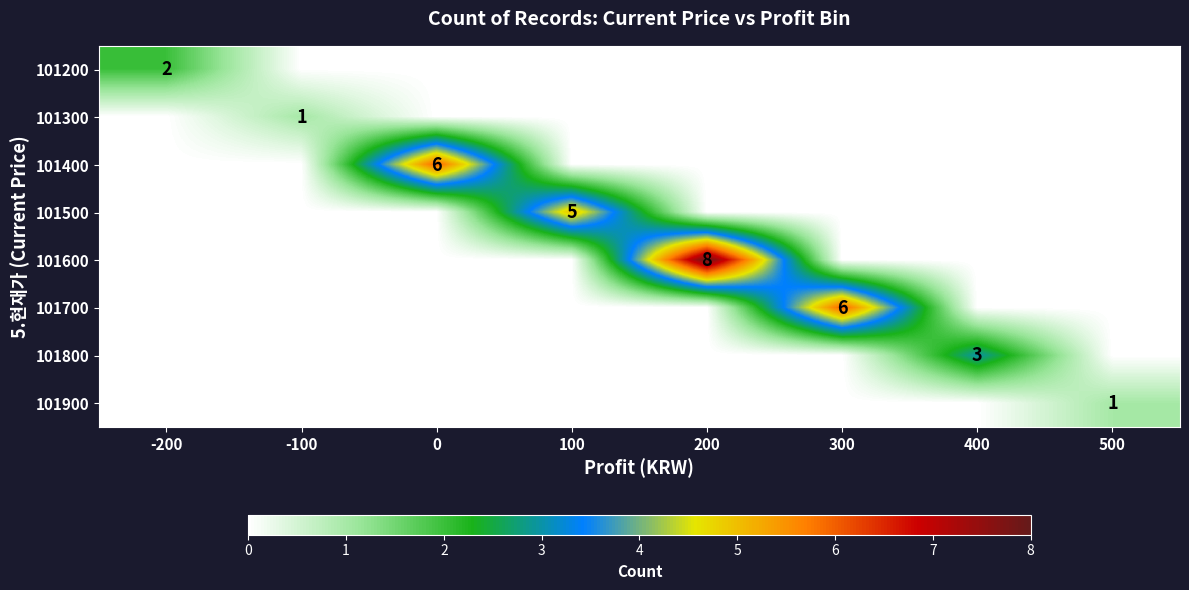

True or false: row_3 has a value of 2 at 400.

False